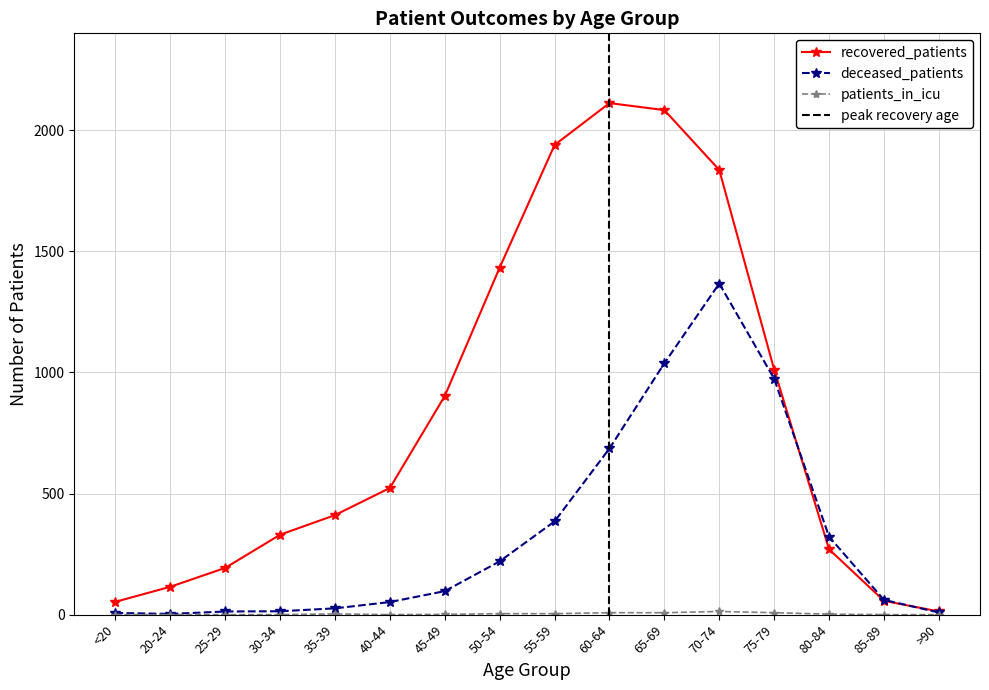

Which series has the largest total across all categories?

recovered_patients